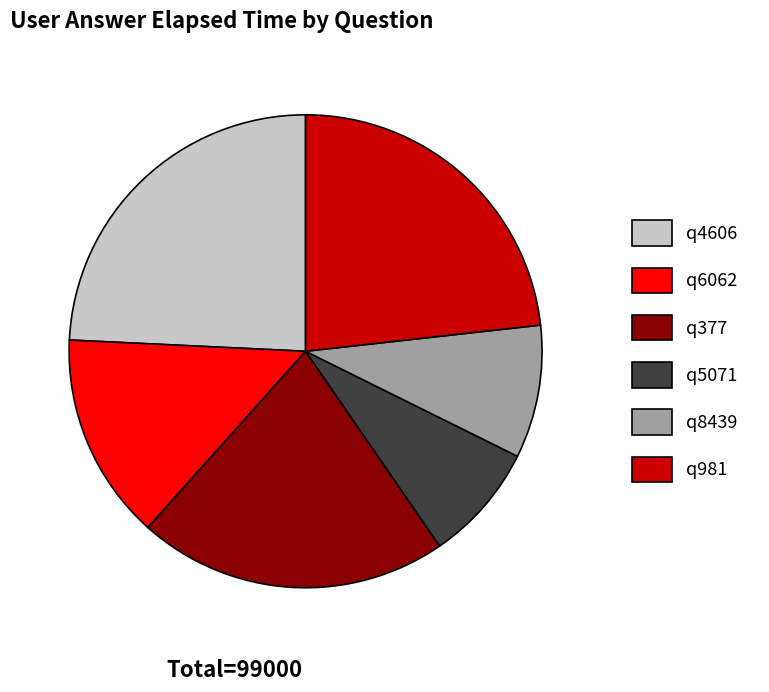

Which category has the smallest portion of the pie?

q5071